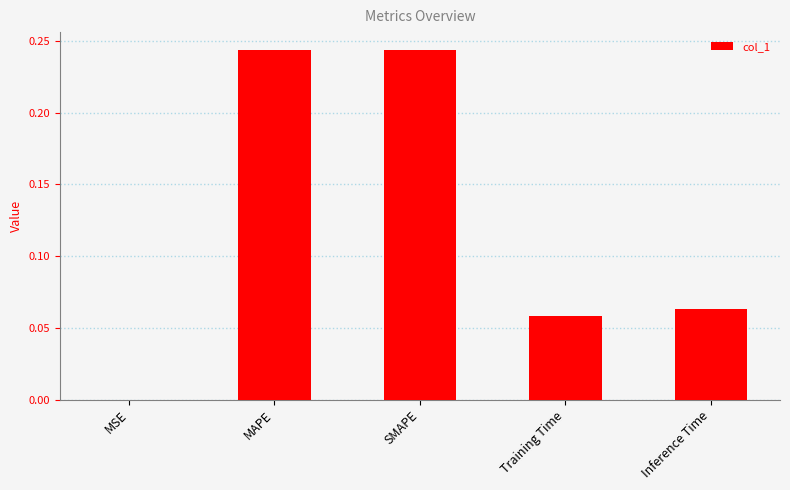

True or false: the data shows 0.0 at Inference Time.

False